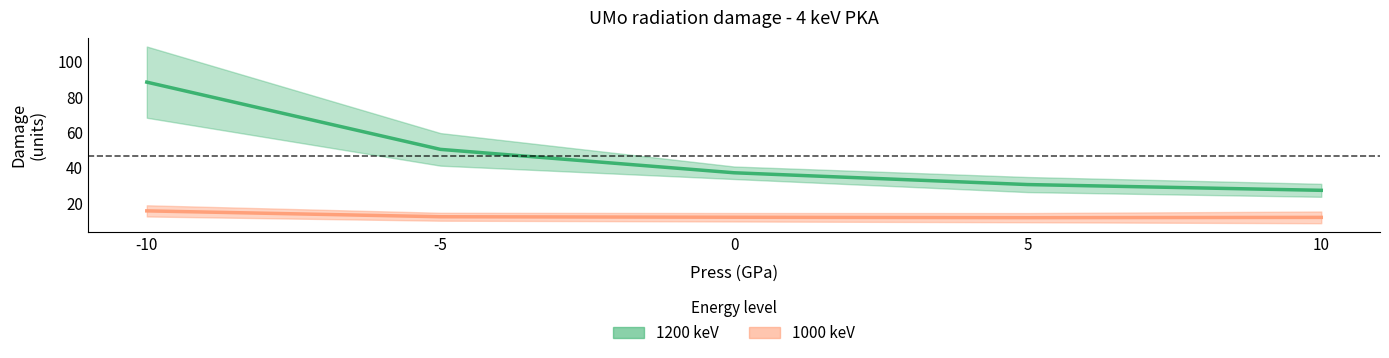

Rank the series by their maximum value, from lowest to highest.

1000_avg, 1200_avg